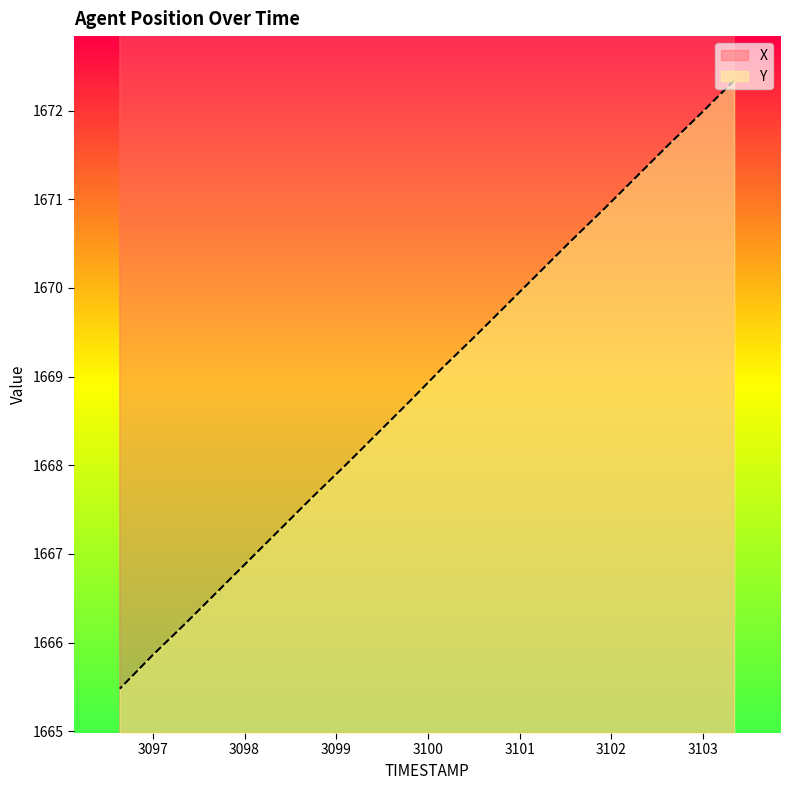

Reading right to left, transcribe all the data shown in this chart.

X: 49.9=3096.6	49.8=3097.0	49.7=3097.3	49.6=3097.7	49.5=3098.1	49.4=3098.4	49.3=3098.8	49.2=3099.1	49.1=3099.5	49.0=3099.8	48.9=3100.2	48.8=3100.5	48.7=3100.9	48.6=3101.2	48.5=3101.6	48.4=3101.9	48.3=3102.3	48.2=3102.6	48.1=3103.0	48.0=3103.3
Y: 49.9=1665.5	49.8=1665.8	49.7=1666.2	49.6=1666.6	49.5=1666.9	49.4=1667.3	49.3=1667.7	49.2=1668.0	49.1=1668.4	49.0=1668.7	48.9=1669.1	48.8=1669.5	48.7=1669.8	48.6=1670.2	48.5=1670.5	48.4=1670.9	48.3=1671.3	48.2=1671.6	48.1=1672.0	48.0=1672.3